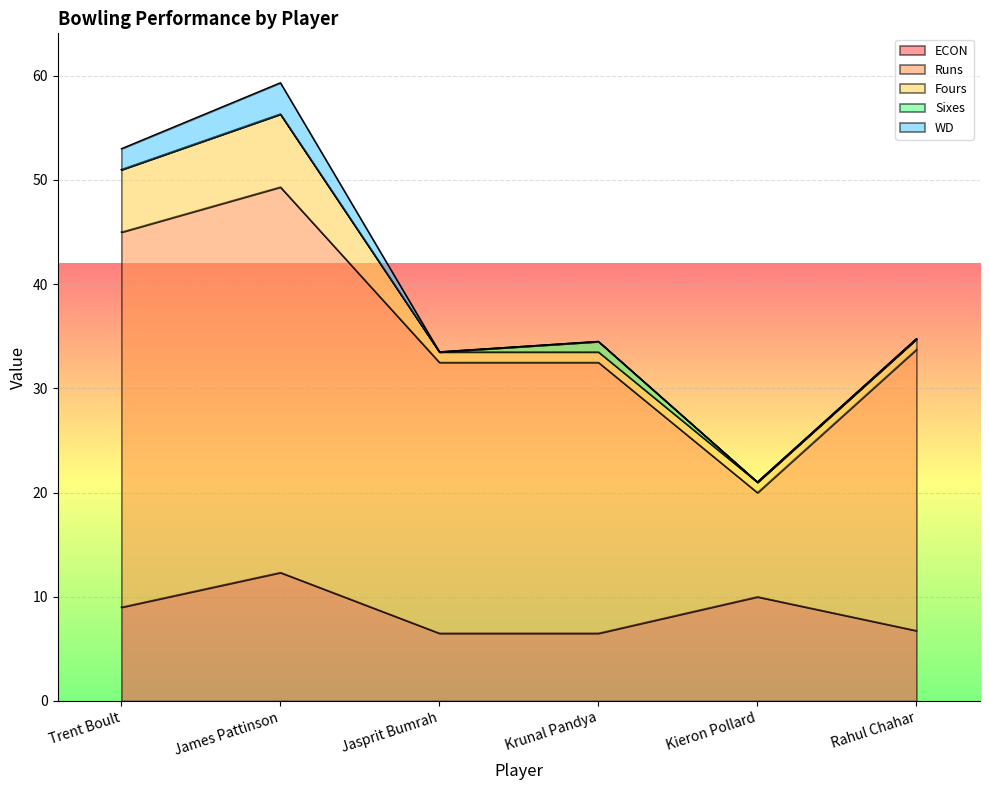

Which series has the largest total across all categories?

Runs